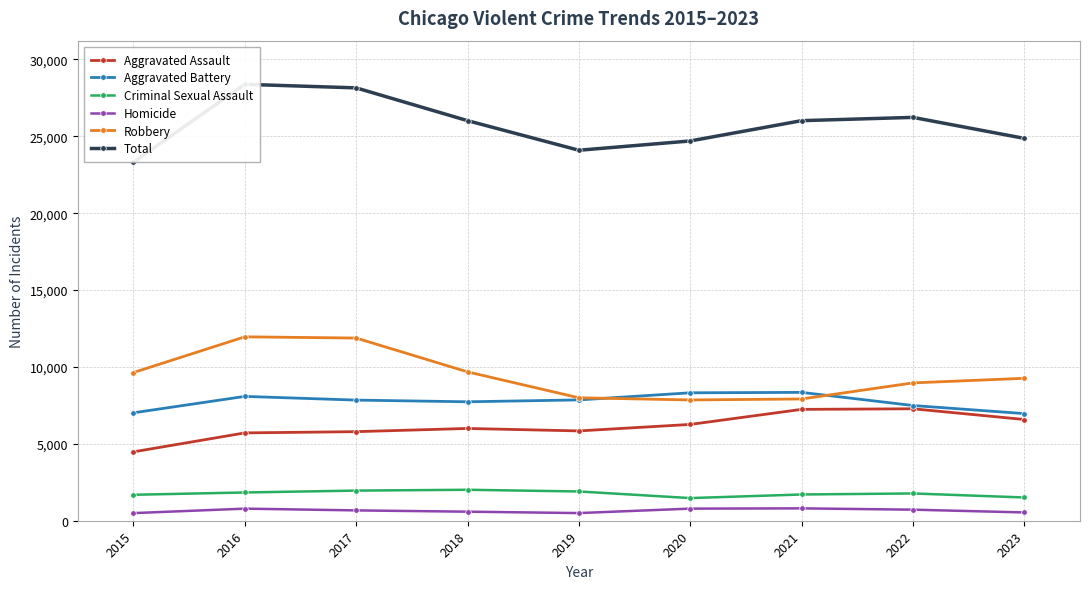

At which category is the sum across all series the highest?

2016